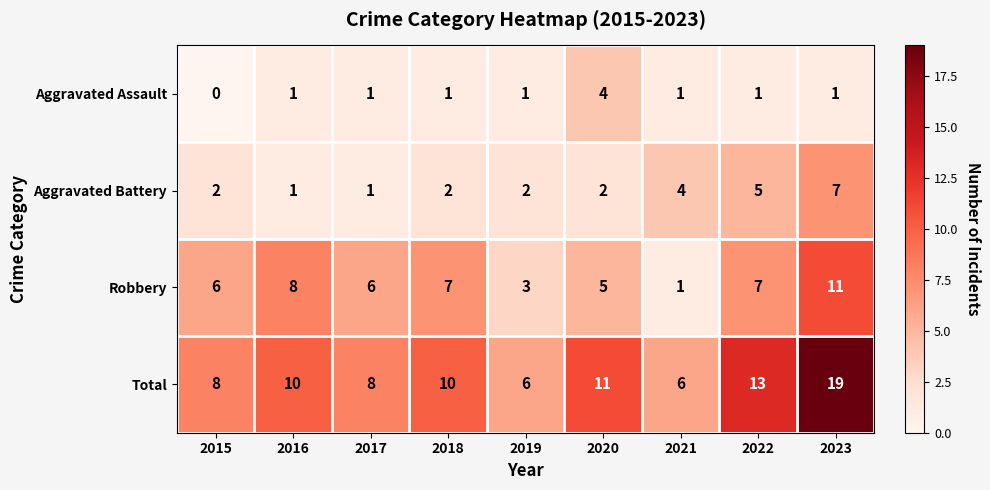

How many Aggravated Battery values are between 2 and 4?

5